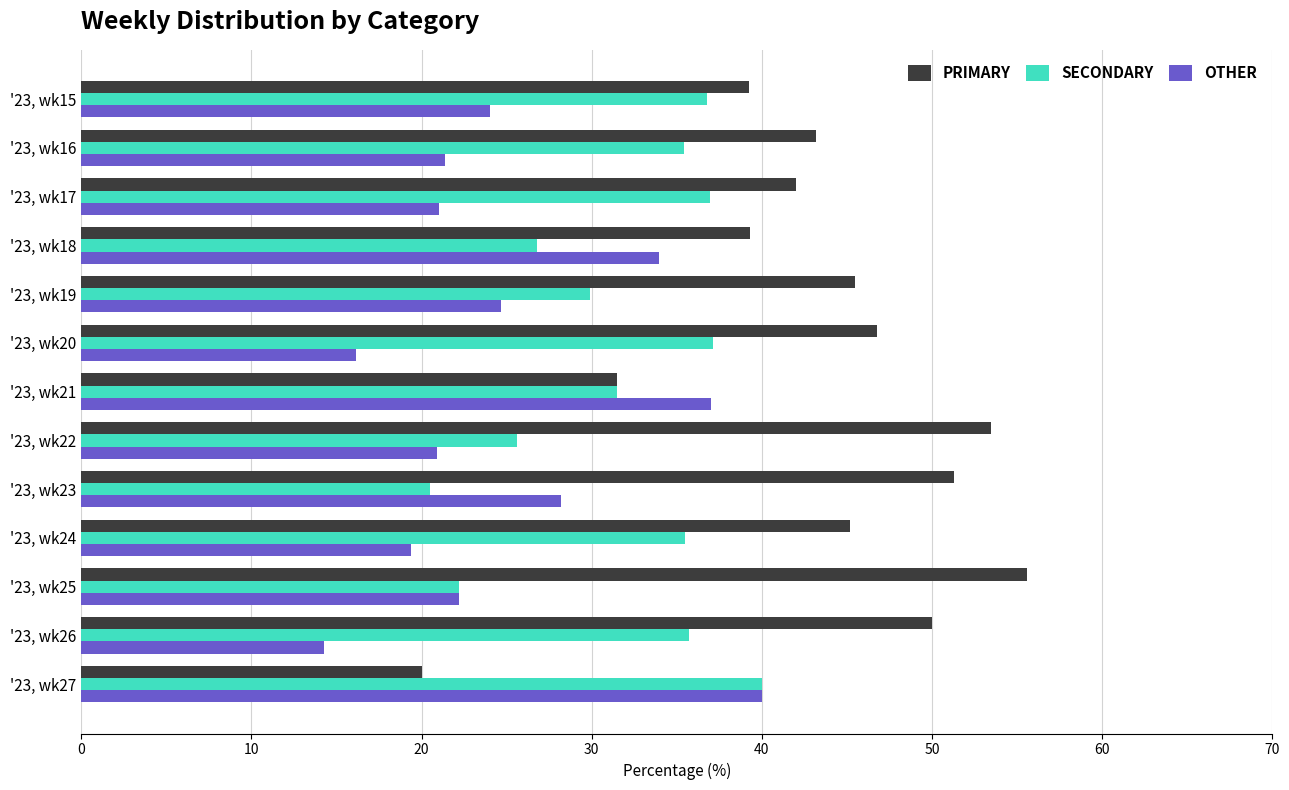

Rank the categories by PRIMARY value from lowest to highest.

'23, wk27, '23, wk21, '23, wk15, '23, wk18, '23, wk17, '23, wk16, '23, wk24, '23, wk19, '23, wk20, '23, wk26, '23, wk23, '23, wk22, '23, wk25